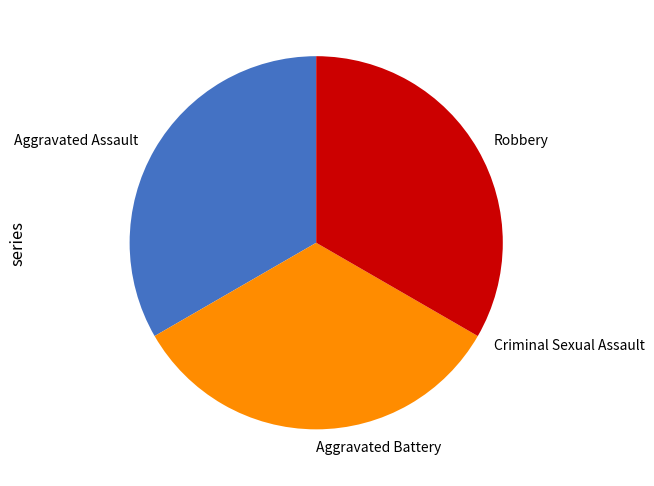

Combined, do Aggravated Assault and Robbery account for over 50%?

Yes